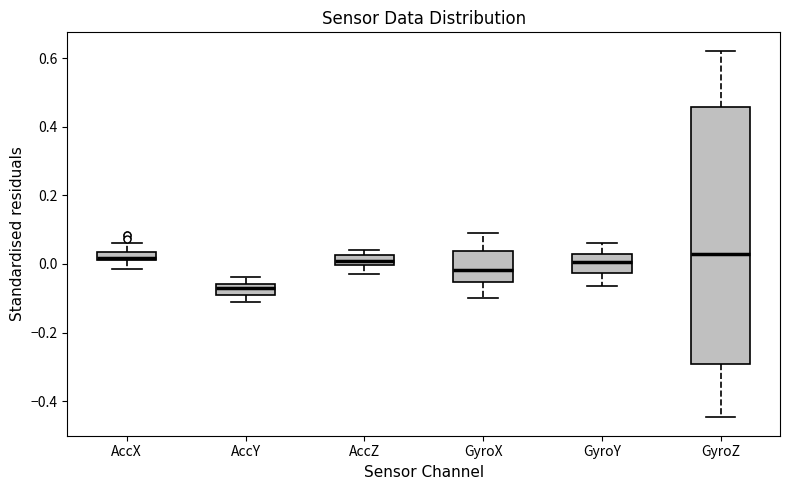

Where is the lower edge of the box for AccZ on the y-axis? The values are not printed on the chart, so give them approximately, as read against the axis.

0.00